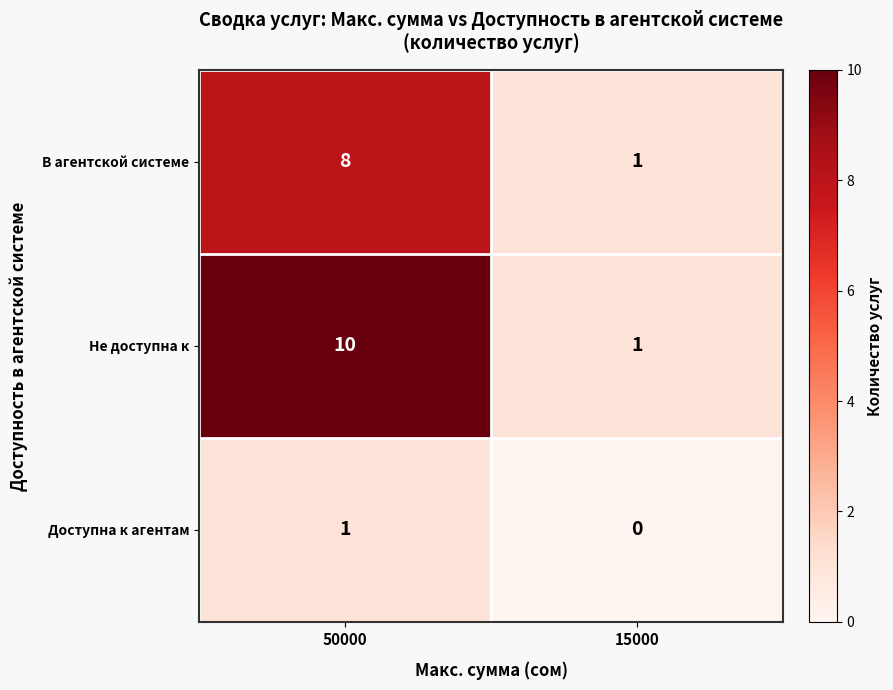

Between 50000 and 15000, which series saw the biggest shift?

Не доступна к